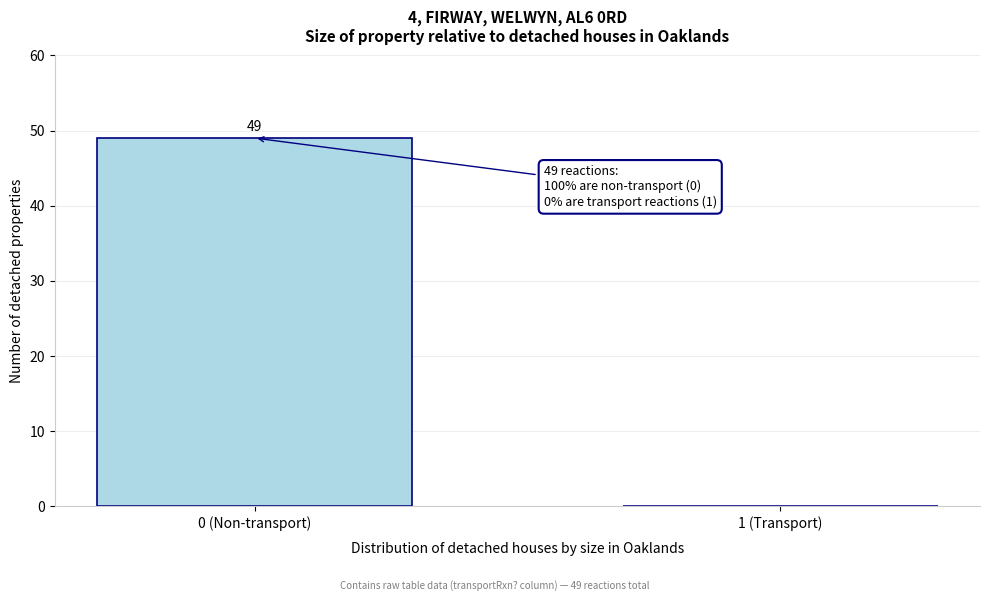

Reading left to right, what are all the values shown in this chart?

0 (Non-transport)=49	1 (Transport)=0